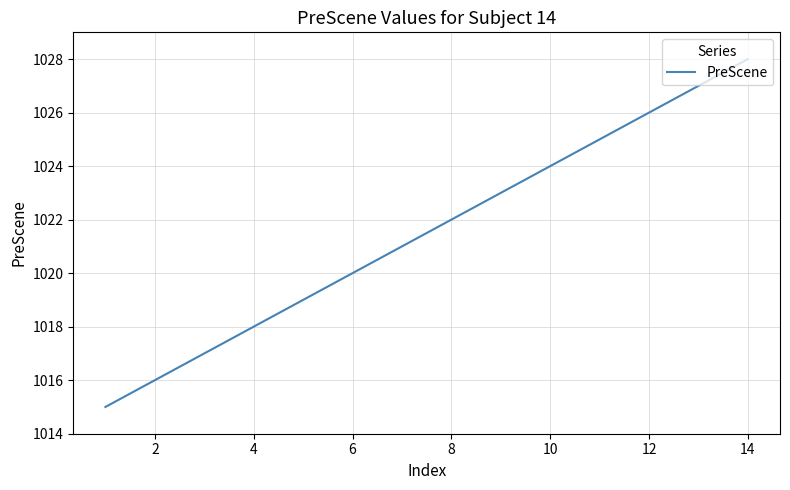

True or false: there are more than 1 points higher than both neighbors.

False